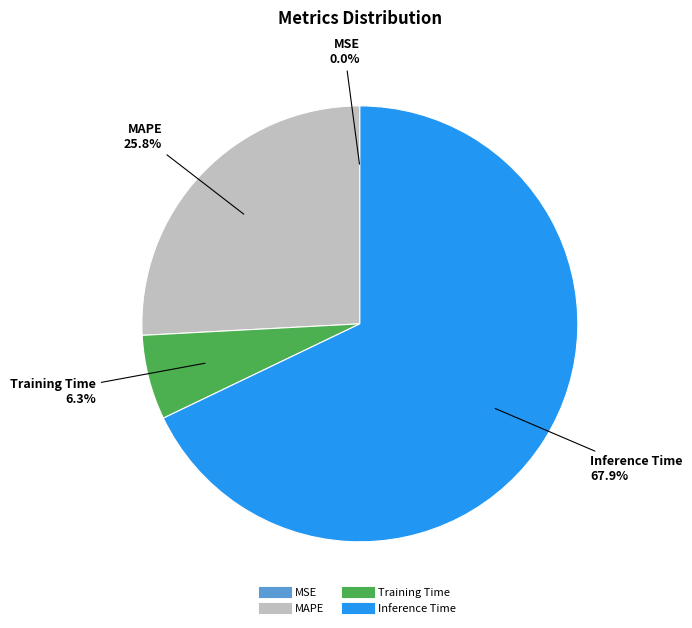

Does any single category account for the majority?

Yes